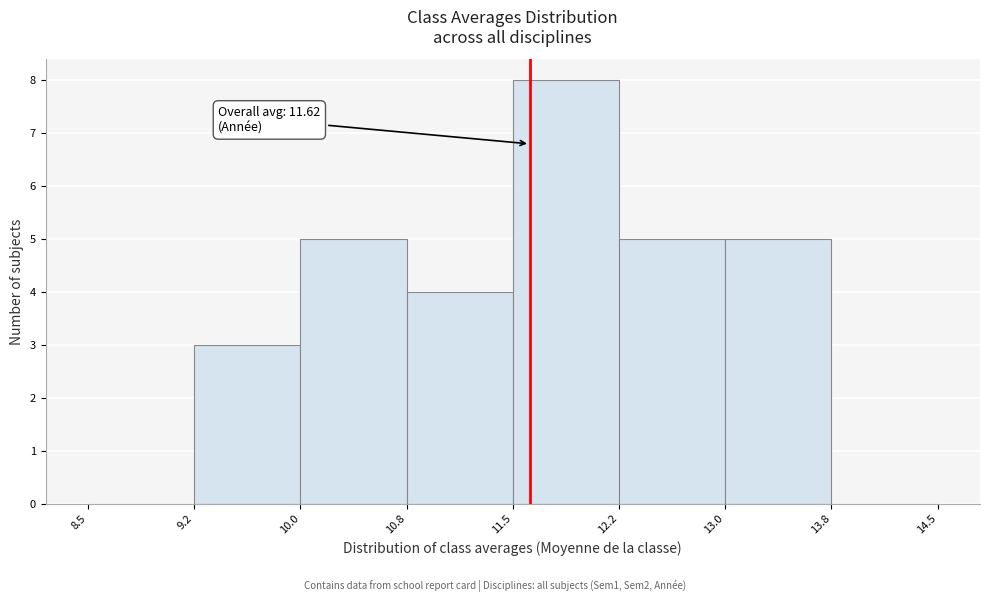

Which range on the x-axis has the tallest bar?

11.5 to 12.2